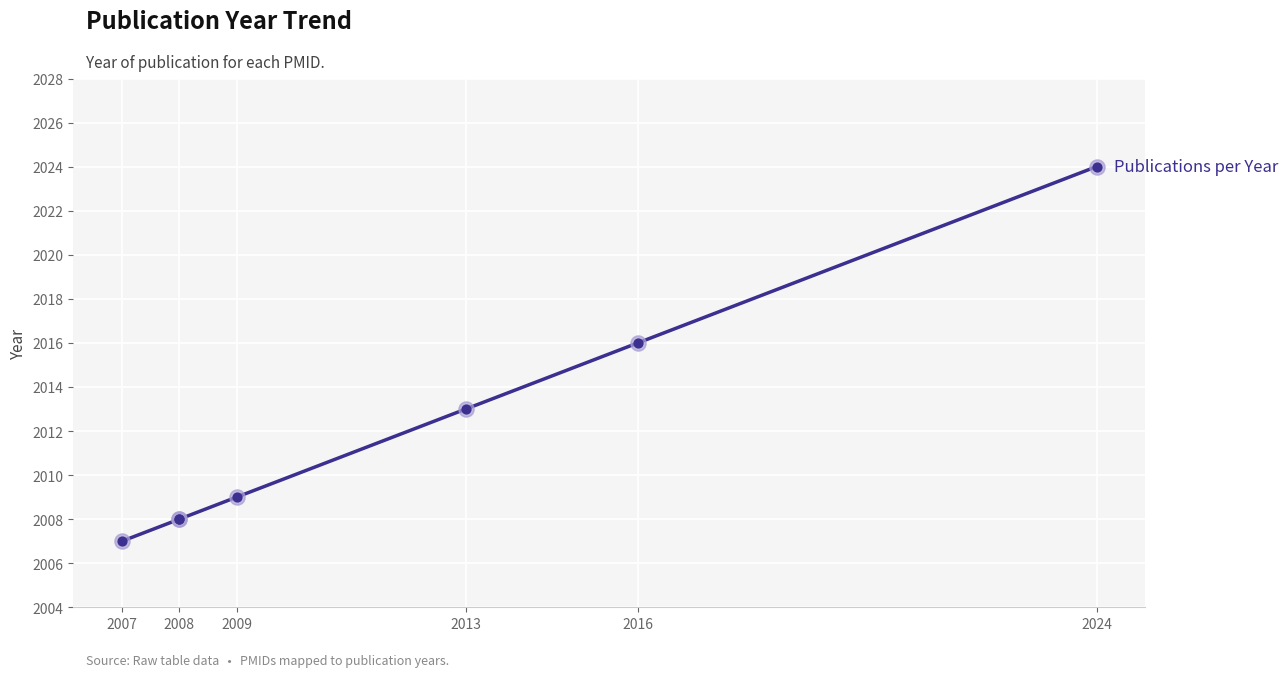

What is the ratio of the value at 2013 to the value at 2007?

1.0